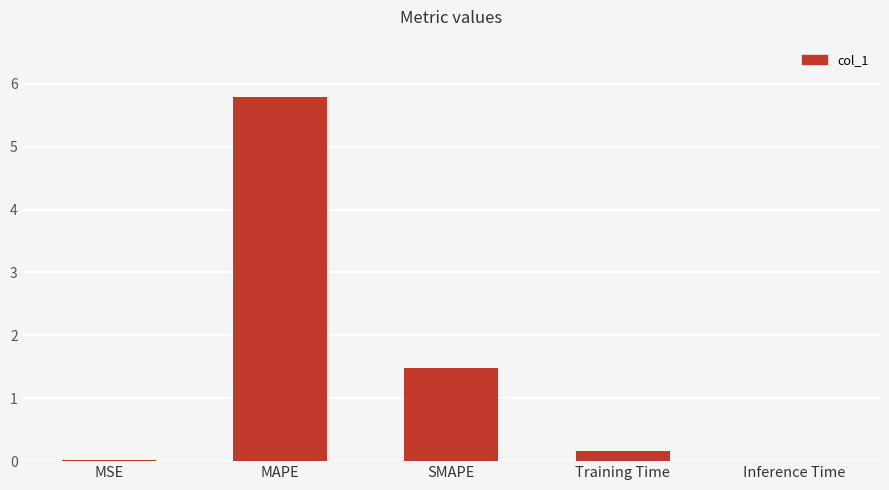

At which label is the value closest to 2?

SMAPE